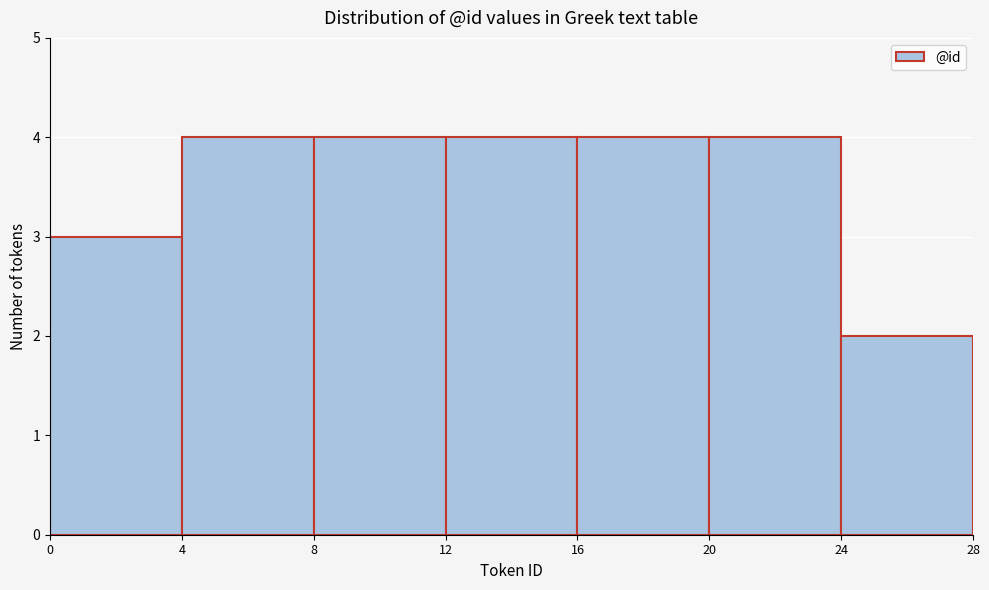

Reading left to right, list every bar in this chart as the range it spans on the x-axis followed by its height. The values are not printed on the chart, so give them approximately, as read against the axis.

0 to 4: 3
4 to 8: 4
8 to 12: 4
12 to 16: 4
16 to 20: 4
20 to 24: 4
24 to 28: 2